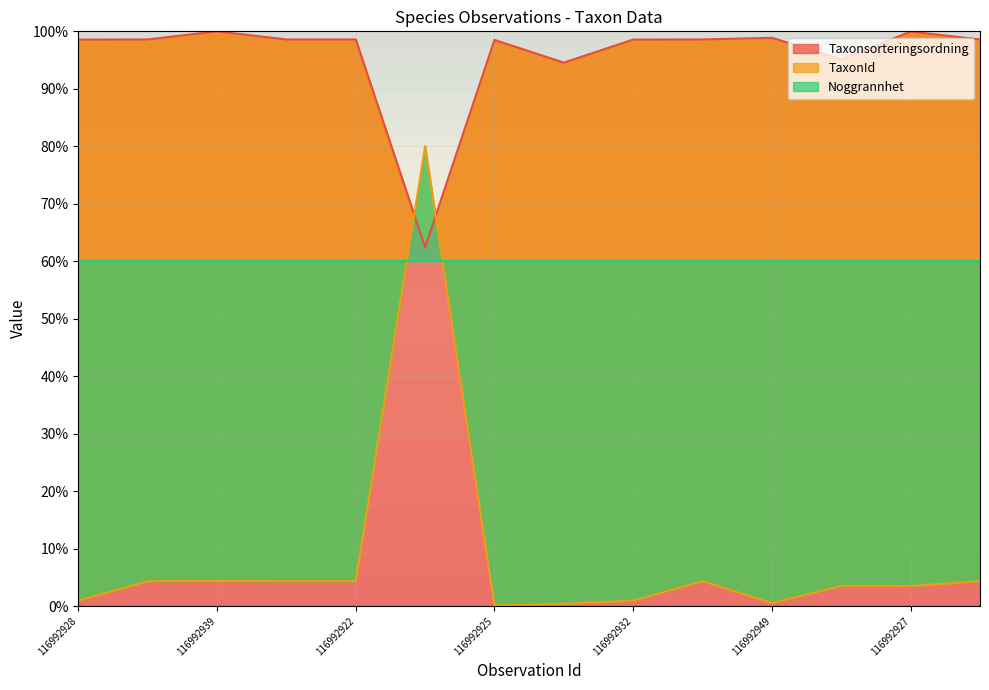

How many times do TaxonId and Taxonsorteringsordning cross each other?

2